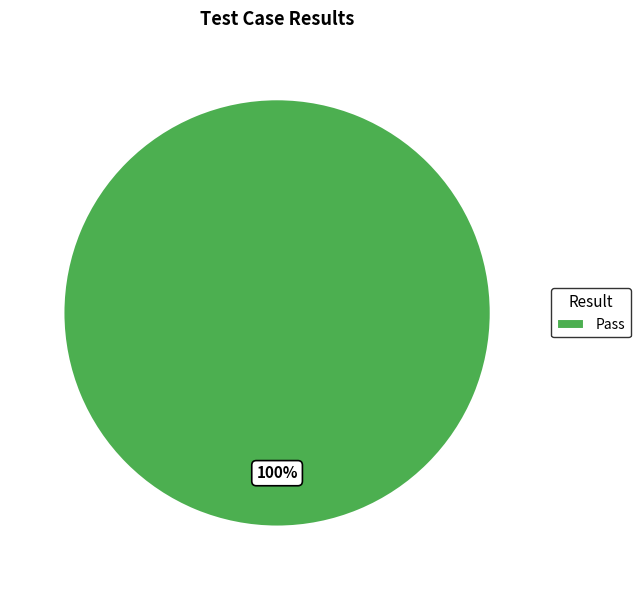

Is there any slice that represents more than half of the pie?

Yes